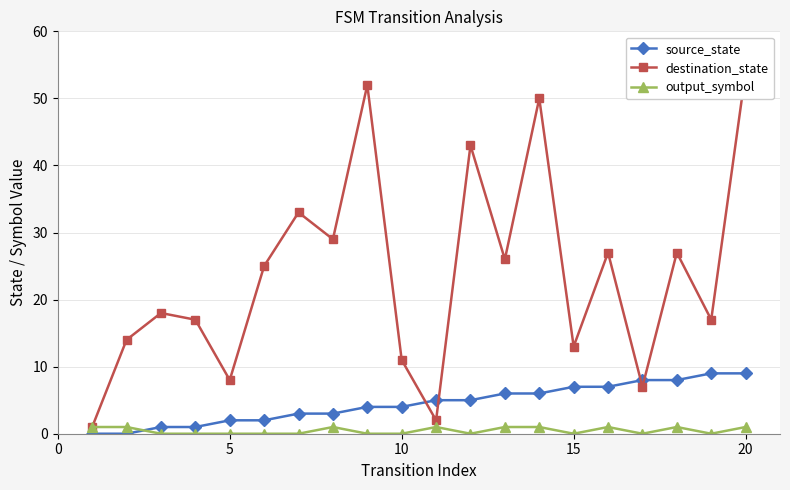

How many output_symbol values are between 0 and 1?

20